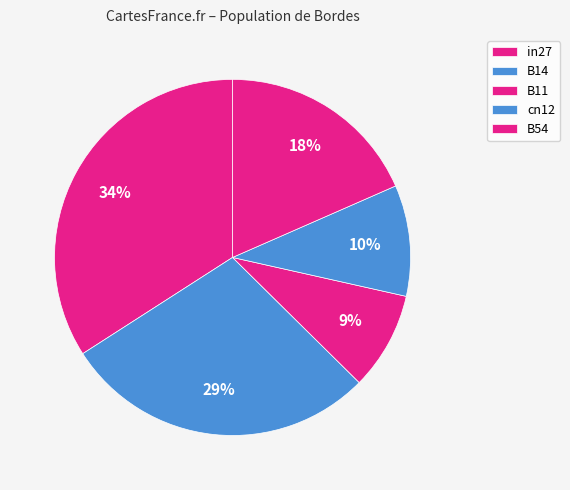

To the nearest percent, what is the combined percentage of cn12 and in27?

44%